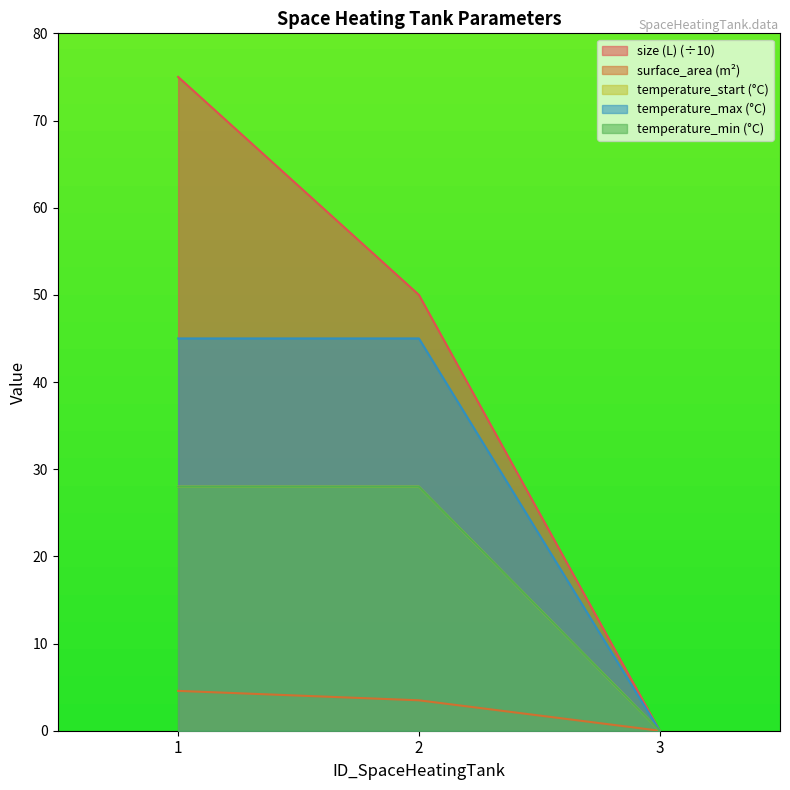

Is it true that surface_area equals 5.1 at 2?

False